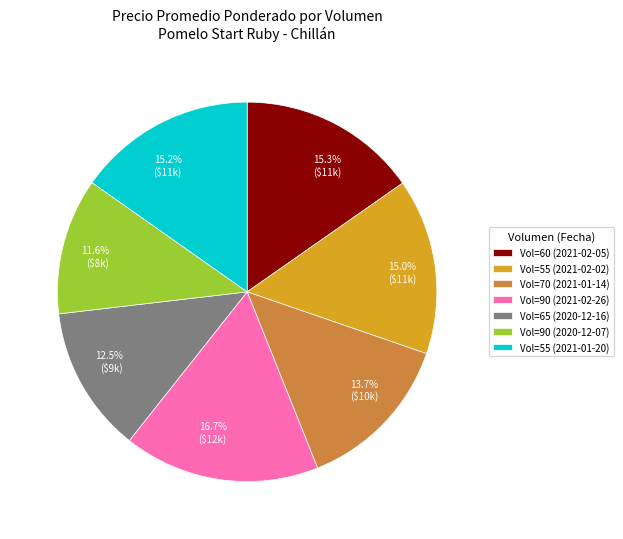

What percentage do Vol=60 (2021-02-05) and Vol=70 (2021-01-14) together represent?

29.0%